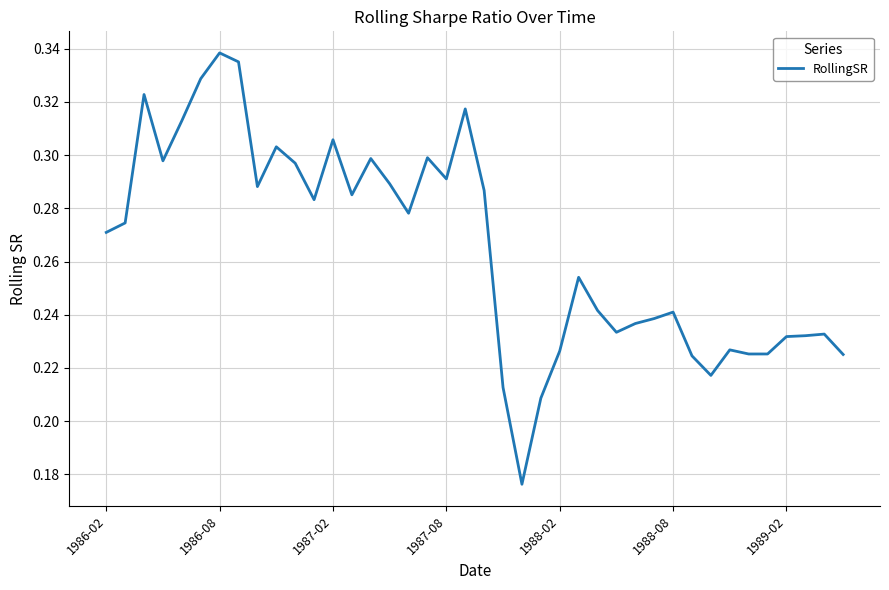

Reading right to left, what are all the values shown in this chart?

0.2	0.2	0.2	0.2	0.2	0.2	0.2	0.2	0.2	0.2	0.2	0.2	0.2	0.2	0.3	0.2	0.2	0.2	0.2	0.3	0.3	0.3	0.3	0.3	0.3	0.3	0.3	0.3	0.3	0.3	0.3	0.3	0.3	0.3	0.3	0.3	0.3	0.3	0.3	0.3